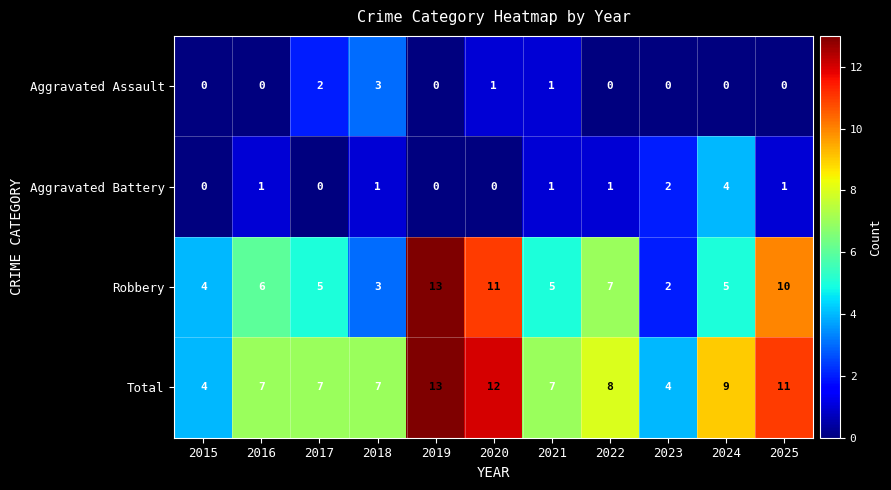

How many categories are shown in the chart?

11